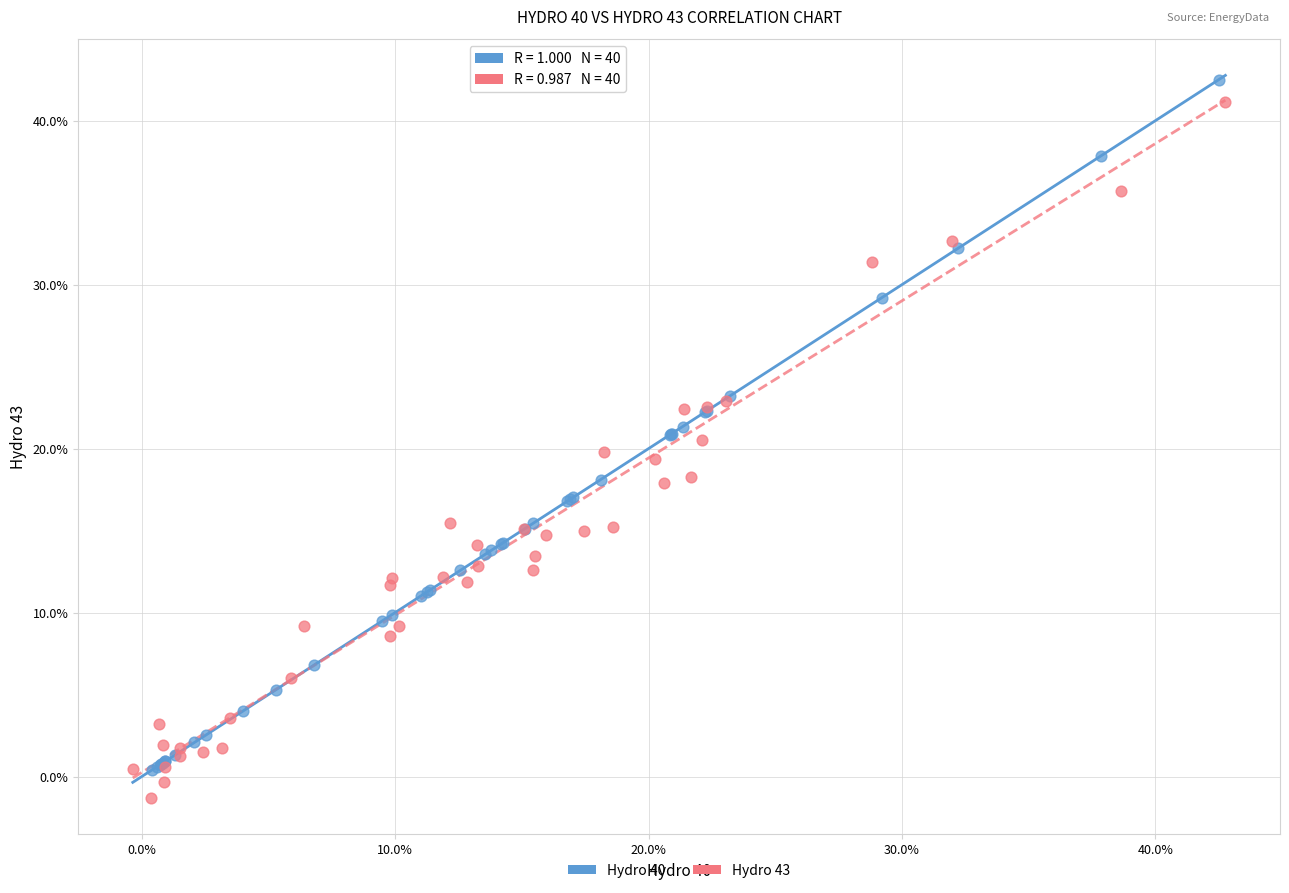

Which series contains the lowest Y value?

Hydro 43